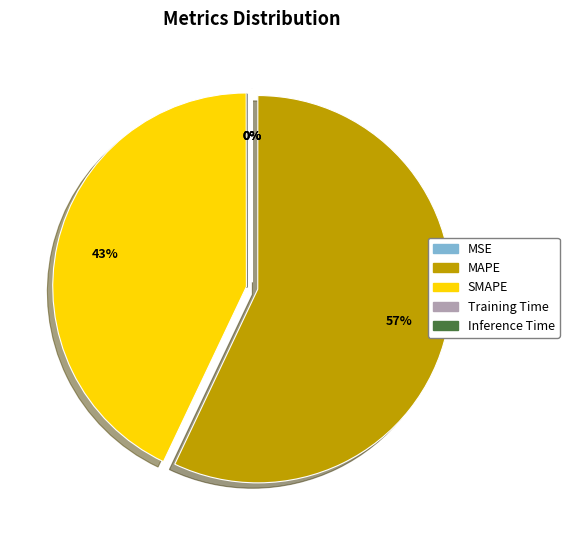

The MAPE slice represents 57% of the pie. True or false?

True